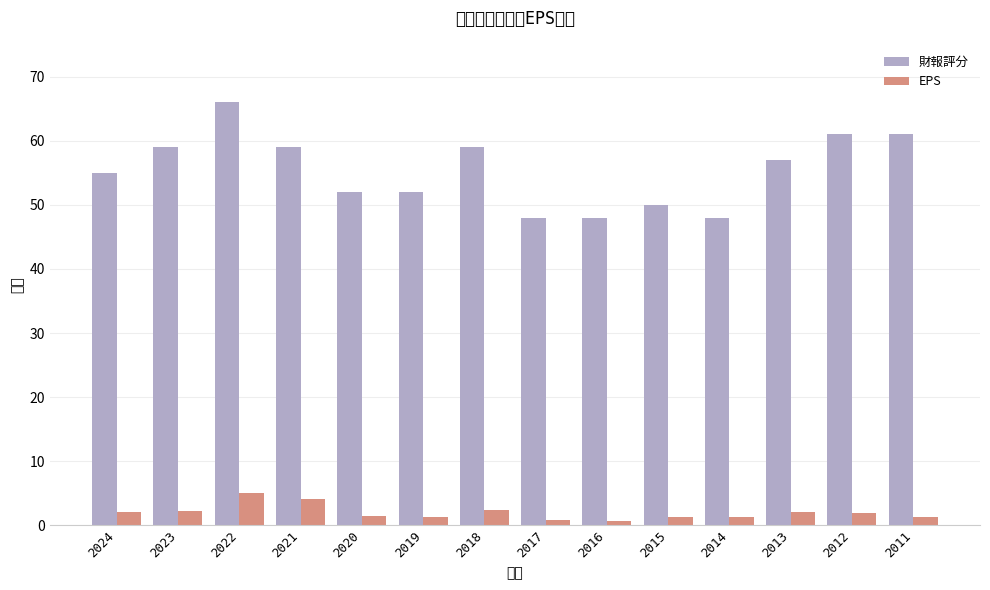

What is the value of the 財報評分 bar at the 11th from the left?

48.0